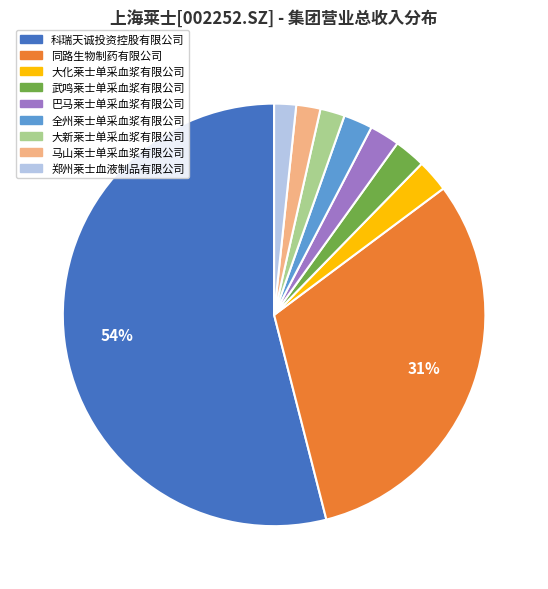

True or false: 郑州莱士血液制品有限公司 accounts for 15% of the total.

False